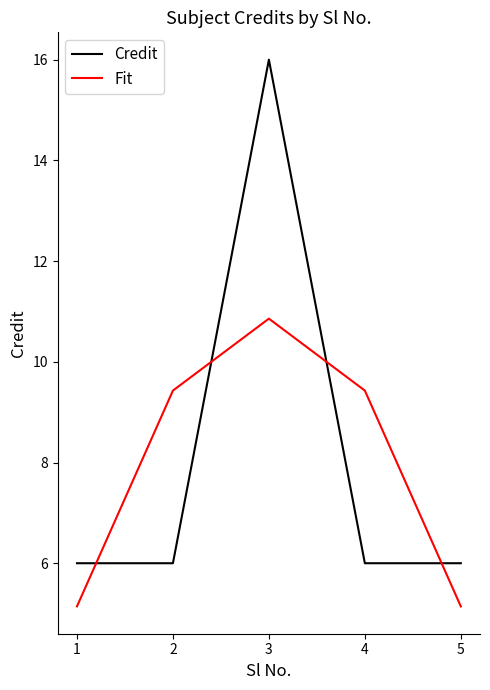

What is the maximum value for Credit?

16.0